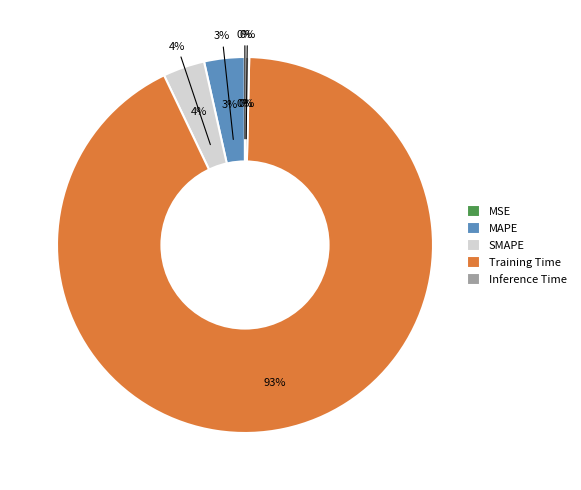

What portion of the pie excludes Training Time?

7.4%